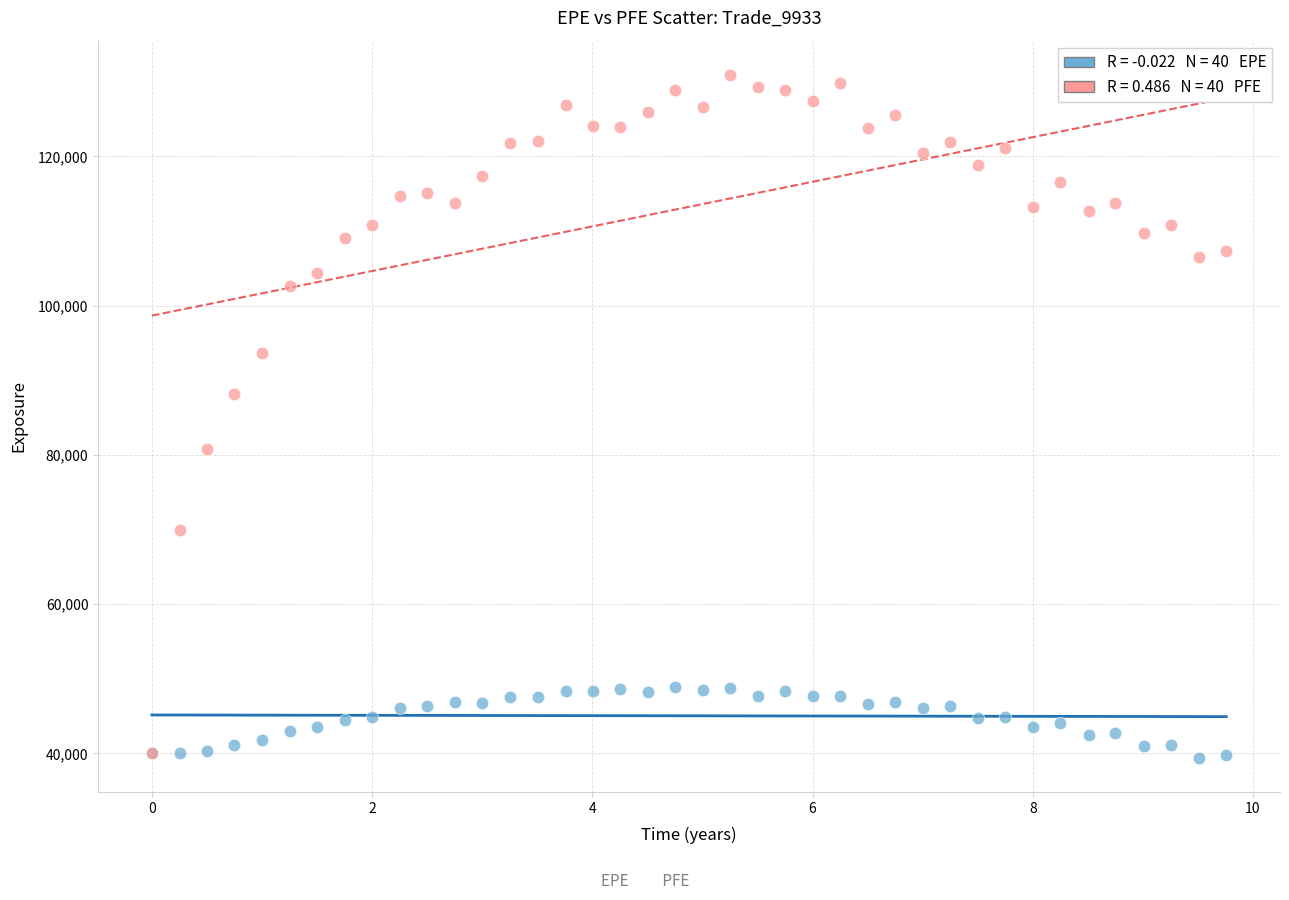

Across all series, what Y value is closest to 85173?

88214.5